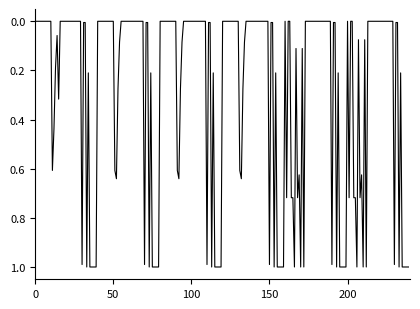

Is this an area chart (filled region under the line)?

No